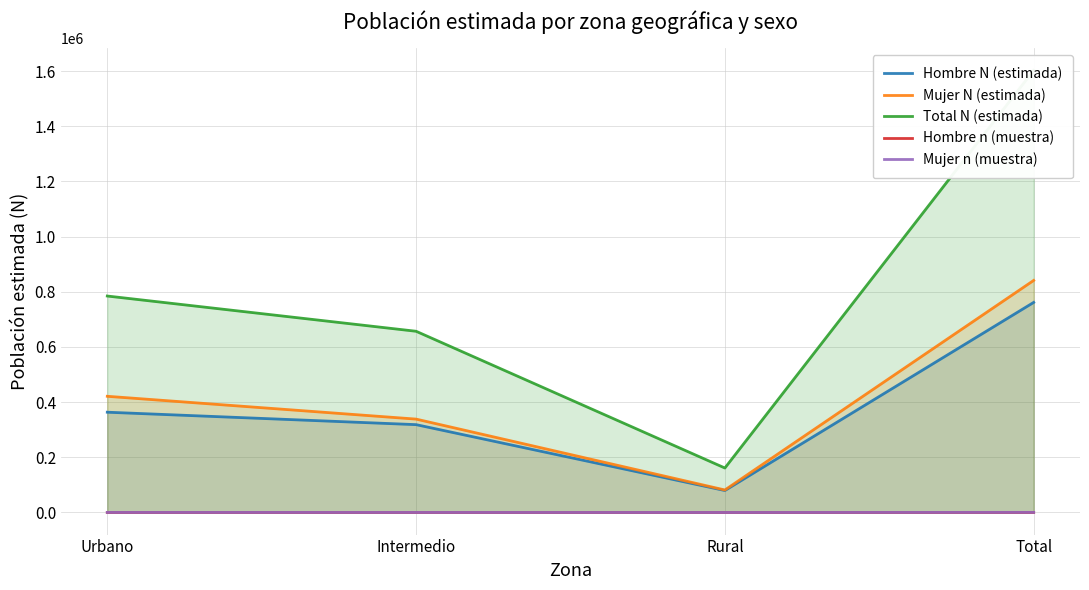

How many values in the Hombre n (muestra) series exceed 157?

1